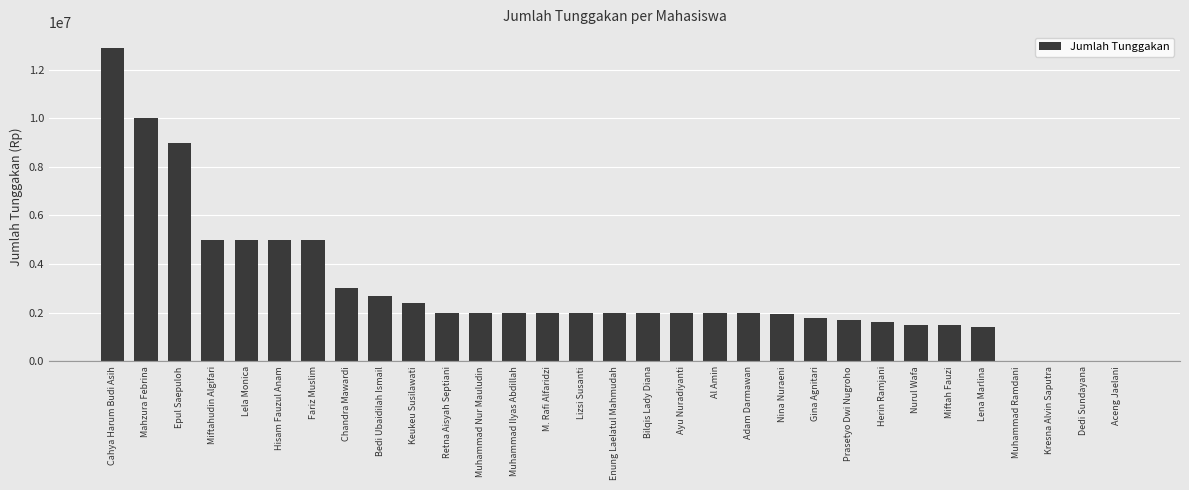

What is the approximate value at Nurul Wafa?

1500000